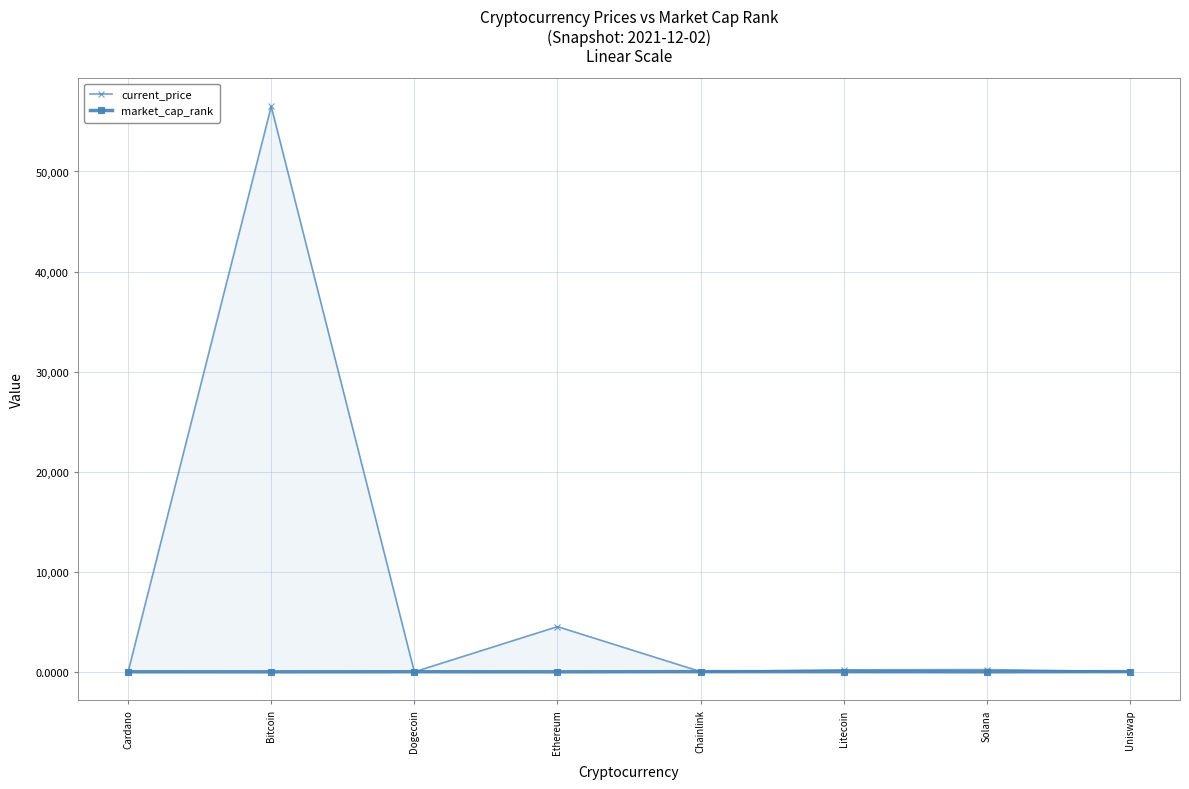

What is the maximum value for current_price?

56505.0